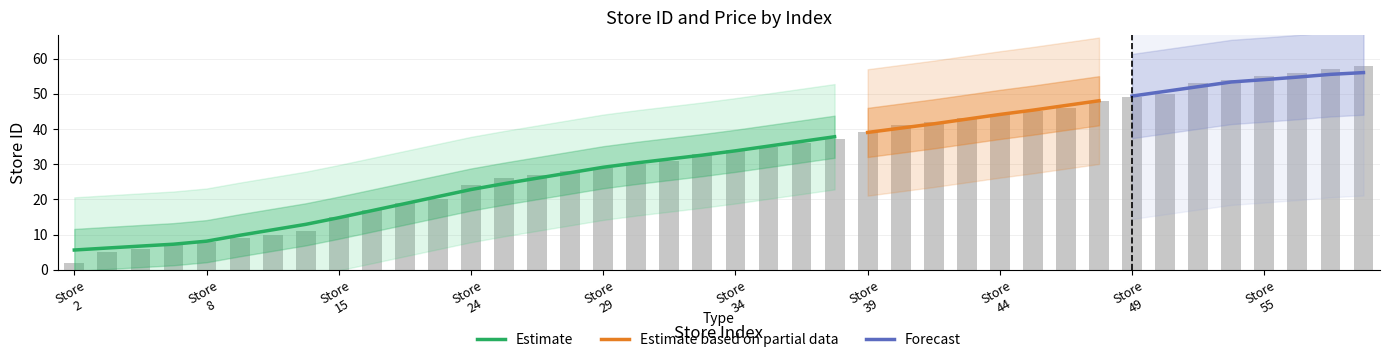

What is the average value?

32